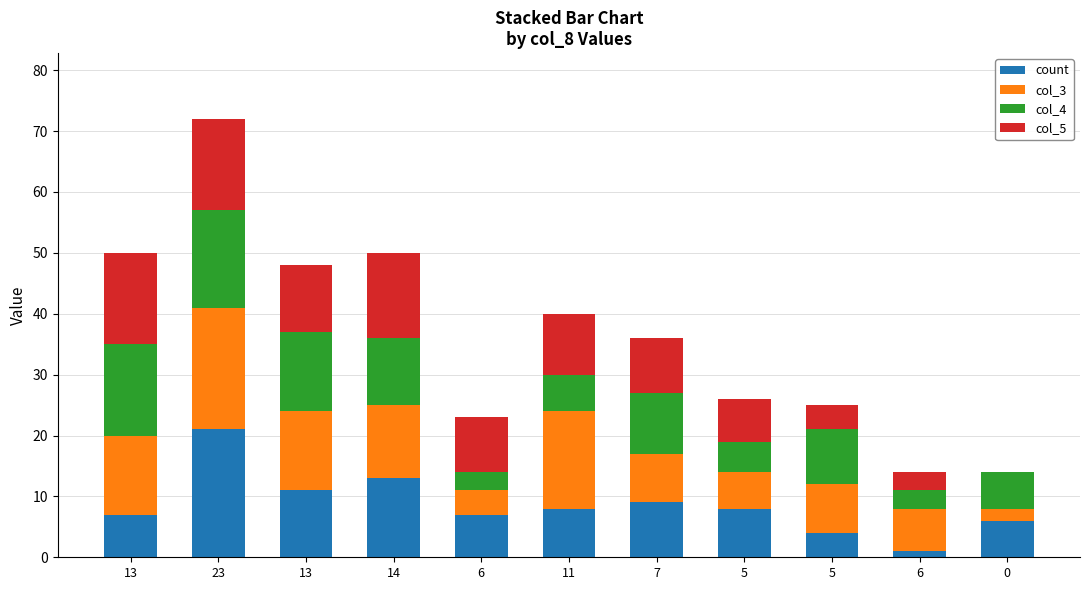

Count the number of categories in the chart.

11